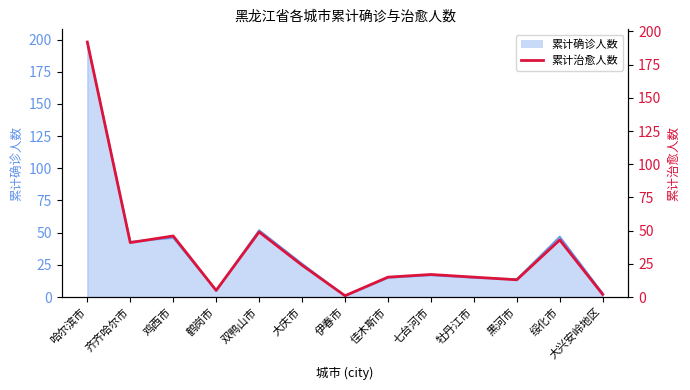

What position from the left is 佳木斯市?

8